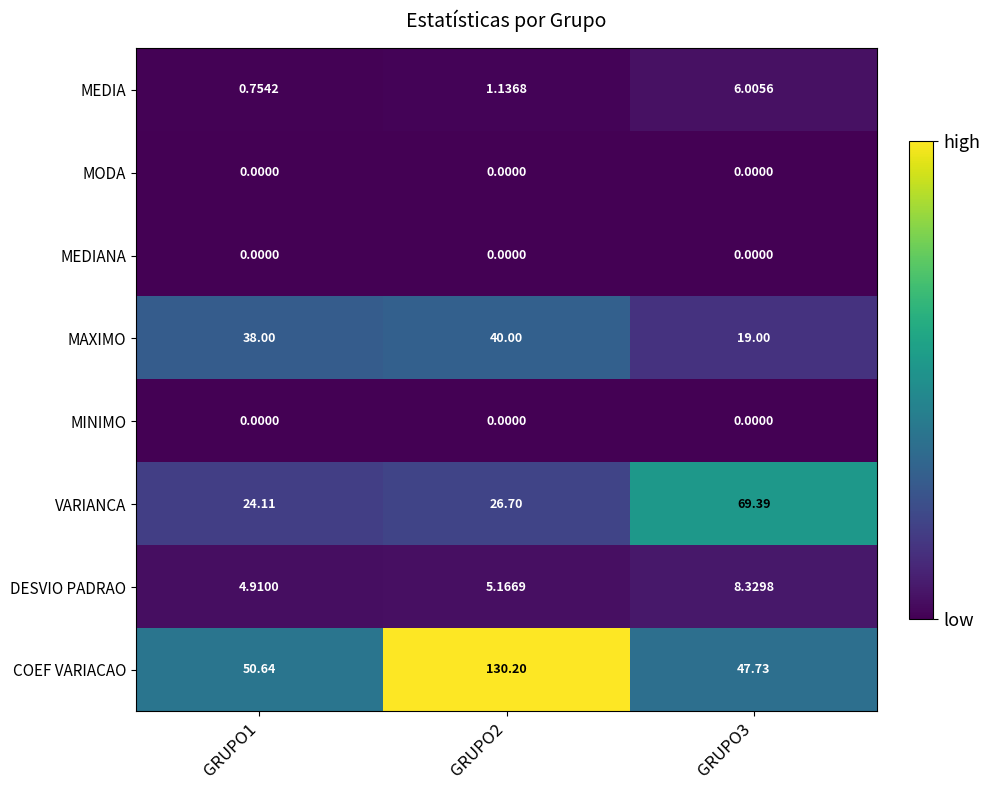

How many series are shown in this chart?

8